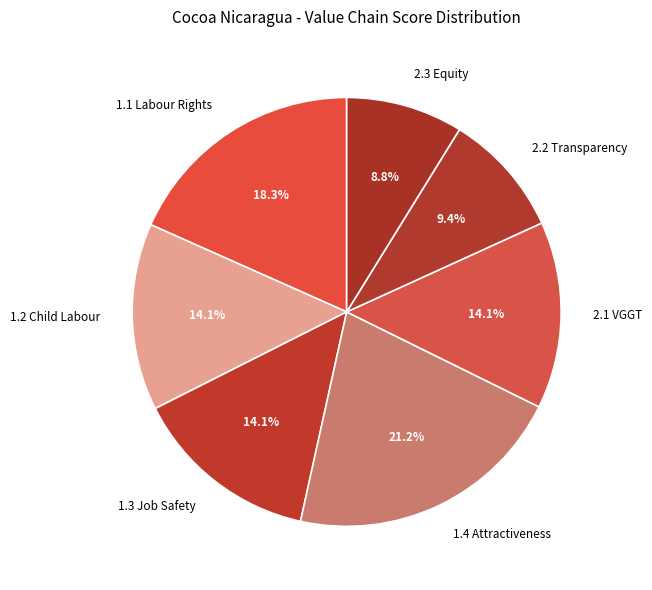

Which category has the biggest portion of the pie?

1.4 Attractiveness